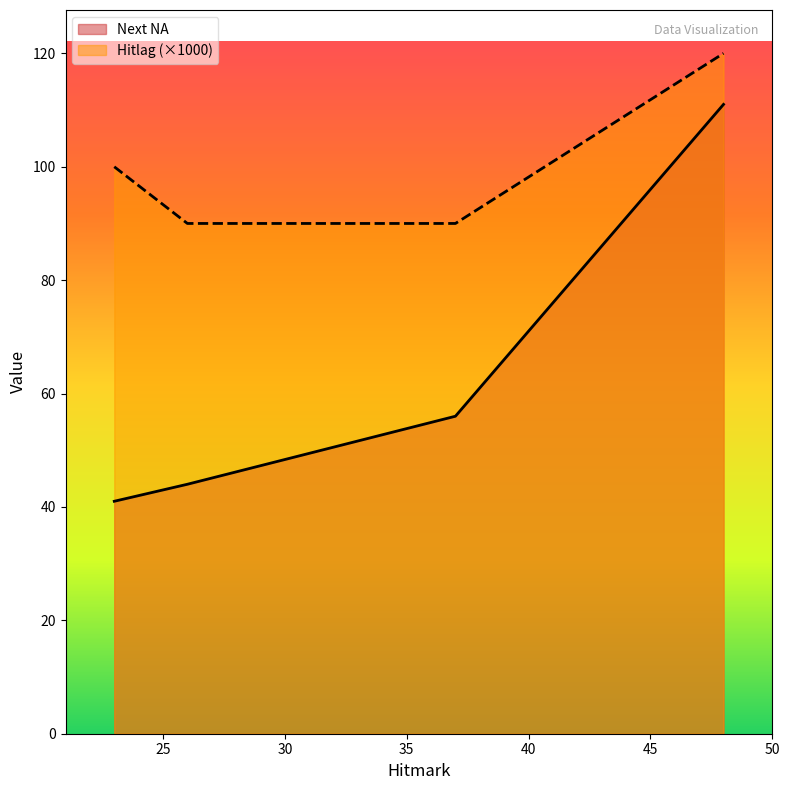

How many lines are shown in the chart?

2